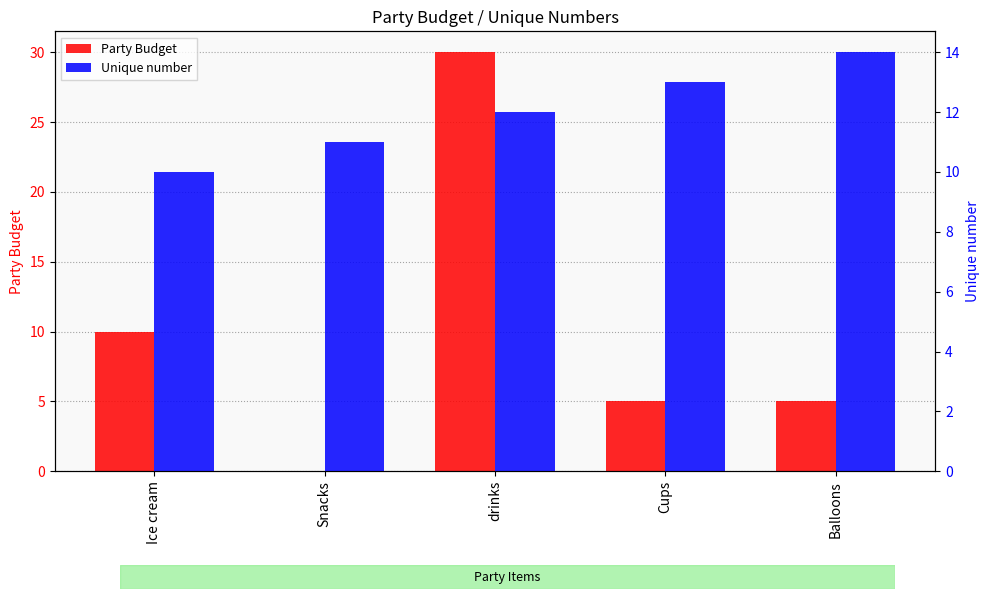

Count the Party Budget values in the range 5 to 10.

3